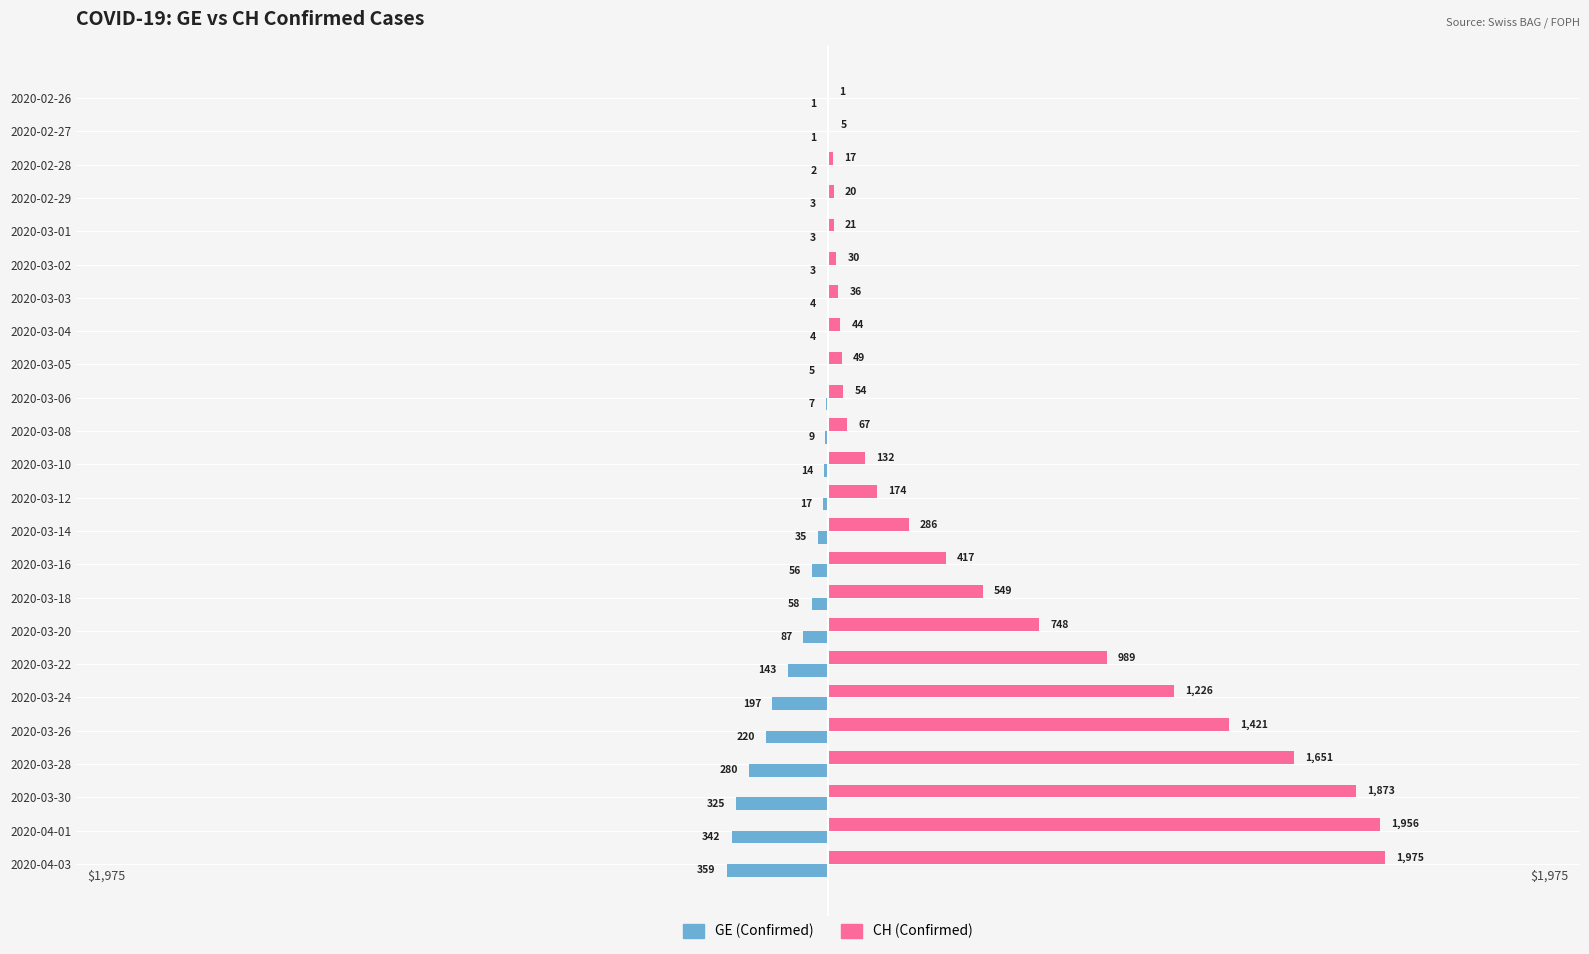

Is it true that GE (Confirmed) equals -17 at 2020-03-12?

True